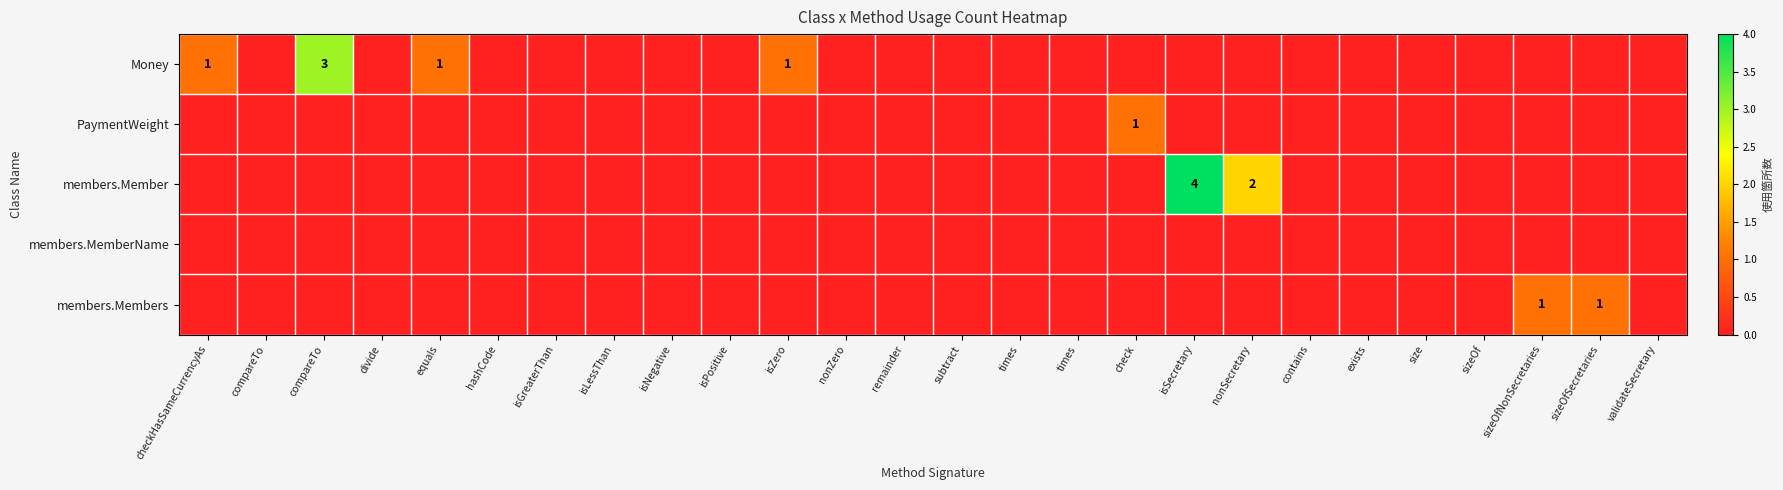

What is the difference between the maximum and minimum values in the Money series?

3